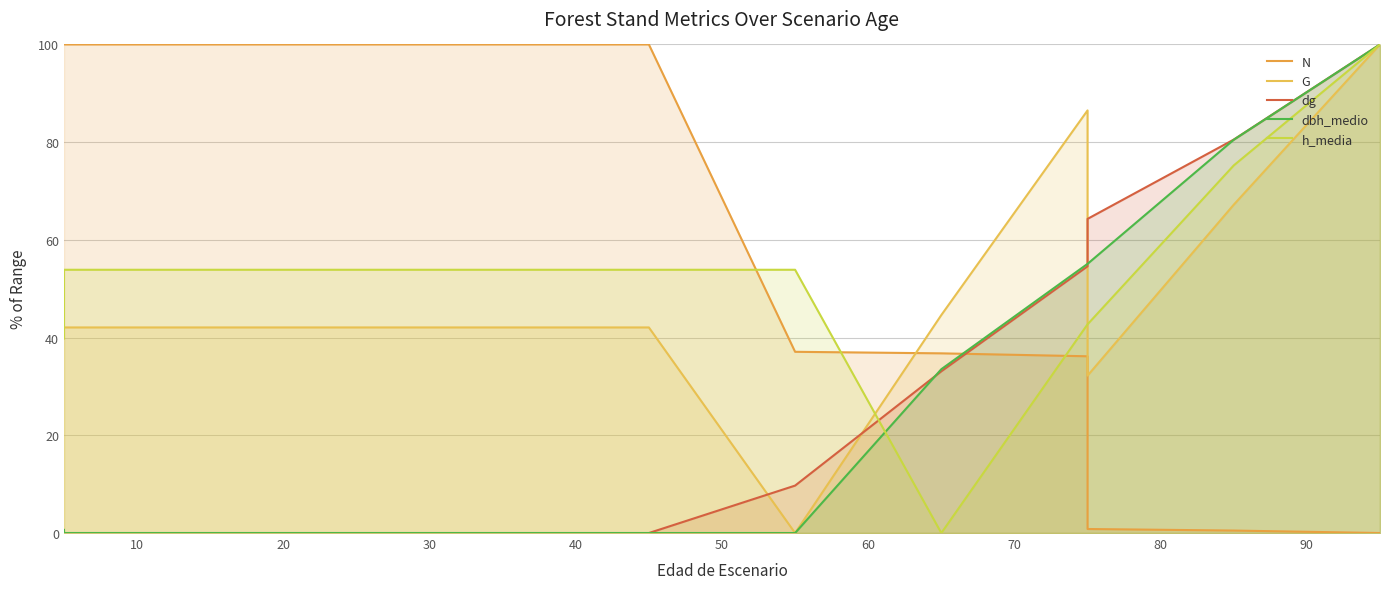

At which label does h_media first exceed 53?

10